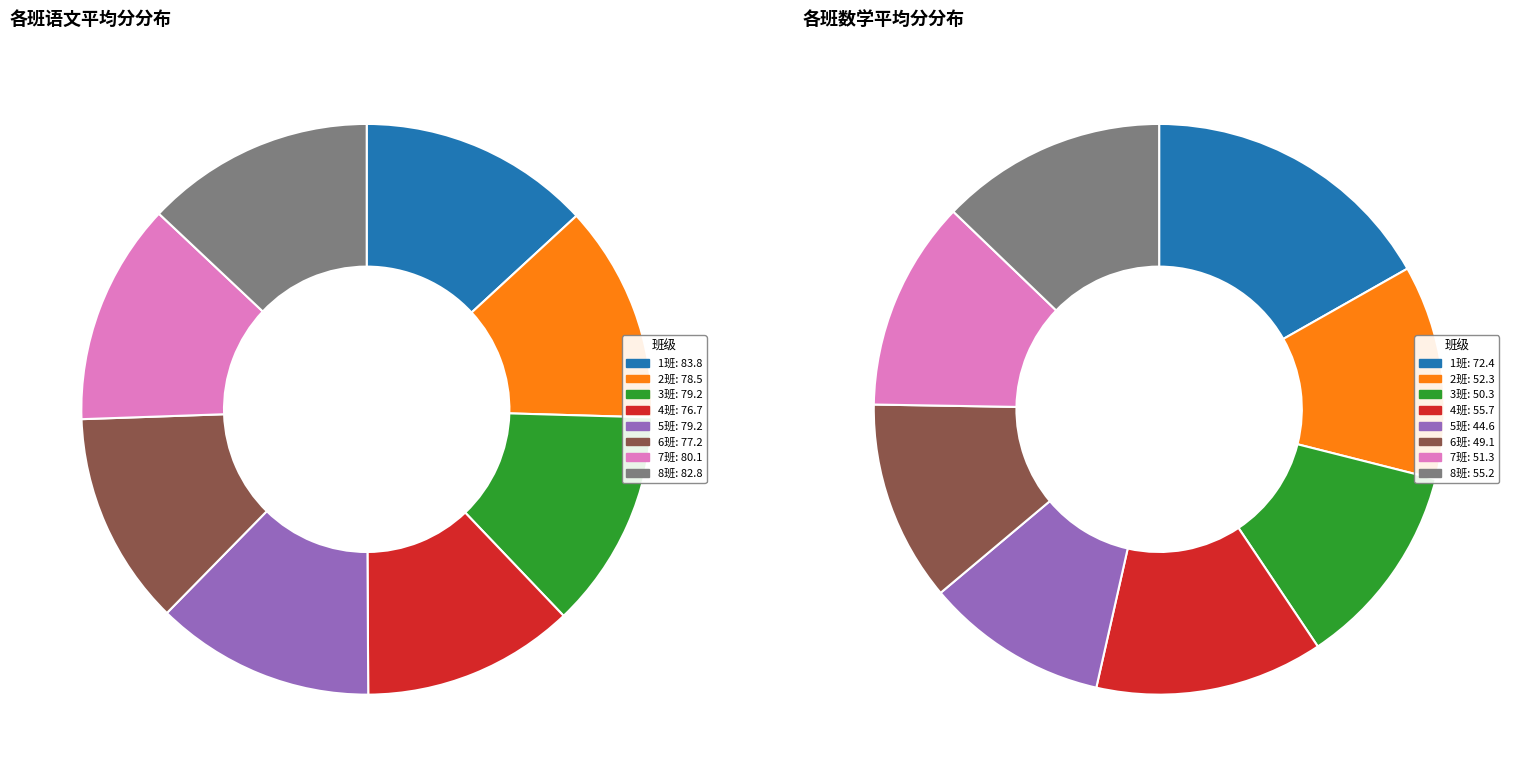

Count the number of slices in the pie.

8